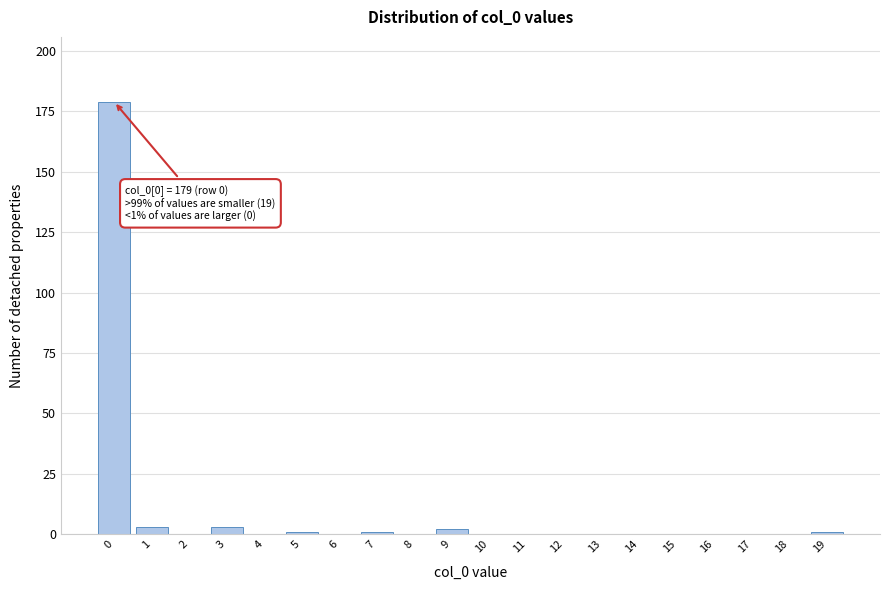

Reading right to left, what are all the values shown in this chart?

19=1	18=0	17=0	16=0	15=0	14=0	13=0	12=0	11=0	10=0	9=2	8=0	7=1	6=0	5=1	4=0	3=3	2=0	1=3	0=179